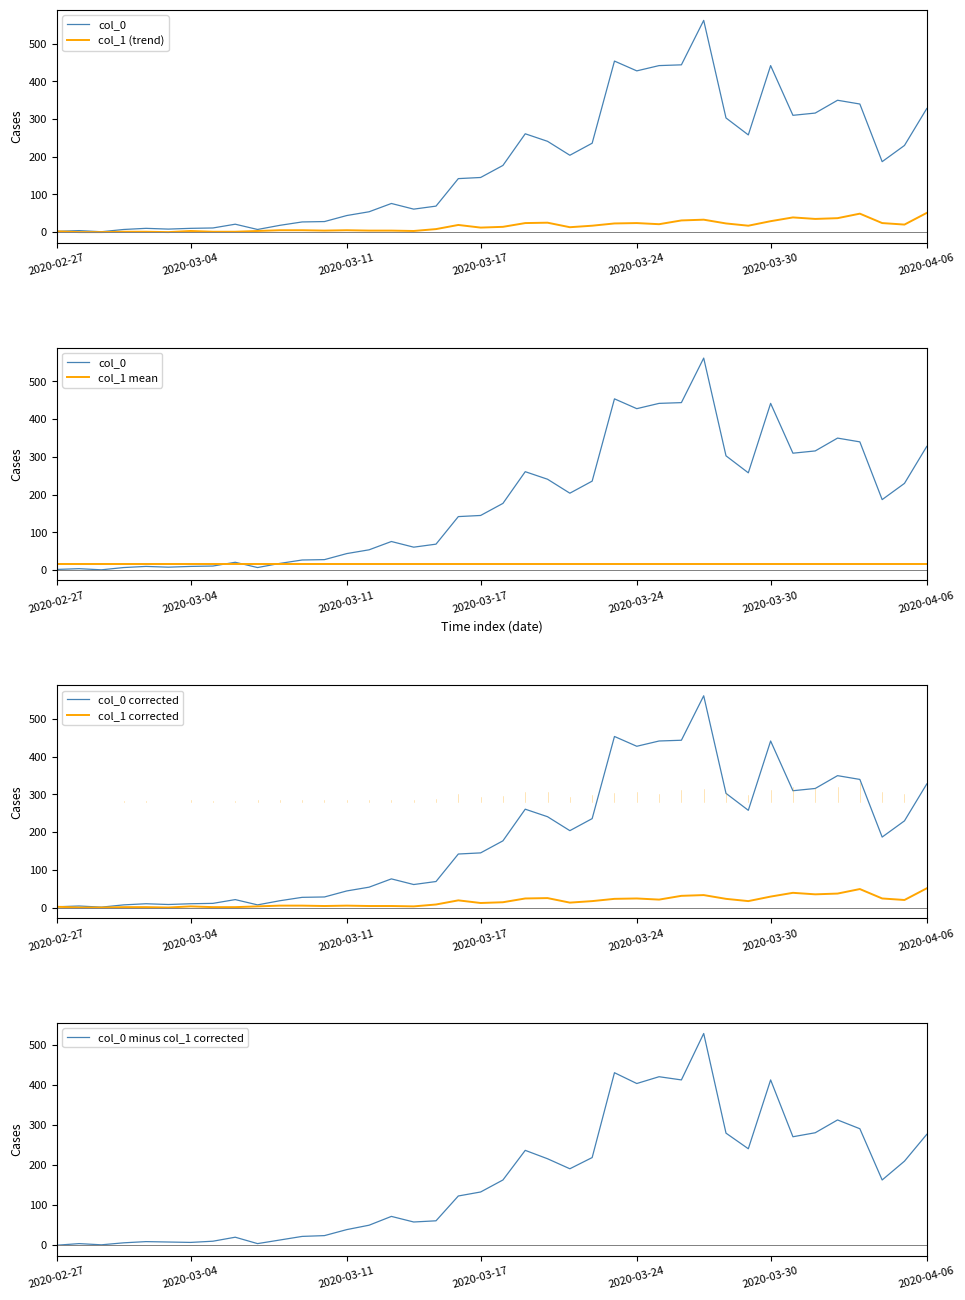

Reading left to right, transcribe all the data shown in this chart.

col_0: 2.0	4.0	1.0	7.0	10.0	8.0	10.0	11.0	21.0	7.0	18.0	27.0	28.0	44.0	54.0	76.0	61.0	69.0	142.0	145.0	177.0	261.0	241.0	204.0	236.0	454.0	428.0	442.0	444.0	562.0	303.0	258.0	442.0	310.0	316.0	350.0	340.0	187.0	230.0	328.0
col_1 (trend): 2.0	0.0	0.0	1.0	1.0	0.0	3.0	1.0	1.0	3.0	5.0	5.0	4.0	5.0	4.0	4.0	3.0	8.0	19.0	12.0	14.0	24.0	25.0	13.0	17.0	23.0	24.0	21.0	31.0	33.0	23.0	17.0	29.0	39.0	35.0	37.0	49.0	24.0	20.0	51.0
col_1 mean: 15.8	15.8	15.8	15.8	15.8	15.8	15.8	15.8	15.8	15.8	15.8	15.8	15.8	15.8	15.8	15.8	15.8	15.8	15.8	15.8	15.8	15.8	15.8	15.8	15.8	15.8	15.8	15.8	15.8	15.8	15.8	15.8	15.8	15.8	15.8	15.8	15.8	15.8	15.8	15.8
col_0 corrected: 2.0	4.0	1.0	7.0	10.0	8.0	10.0	11.0	21.0	7.0	18.0	27.0	28.0	44.0	54.0	76.0	61.0	69.0	142.0	145.0	177.0	261.0	241.0	204.0	236.0	454.0	428.0	442.0	444.0	562.0	303.0	258.0	442.0	310.0	316.0	350.0	340.0	187.0	230.0	328.0
col_1 corrected: 2.0	0.0	0.0	1.0	1.0	0.0	3.0	1.0	1.0	3.0	5.0	5.0	4.0	5.0	4.0	4.0	3.0	8.0	19.0	12.0	14.0	24.0	25.0	13.0	17.0	23.0	24.0	21.0	31.0	33.0	23.0	17.0	29.0	39.0	35.0	37.0	49.0	24.0	20.0	51.0
col_0 minus col_1 corrected: 0.0	4.0	1.0	6.0	9.0	8.0	7.0	10.0	20.0	4.0	13.0	22.0	24.0	39.0	50.0	72.0	58.0	61.0	123.0	133.0	163.0	237.0	216.0	191.0	219.0	431.0	404.0	421.0	413.0	529.0	280.0	241.0	413.0	271.0	281.0	313.0	291.0	163.0	210.0	277.0